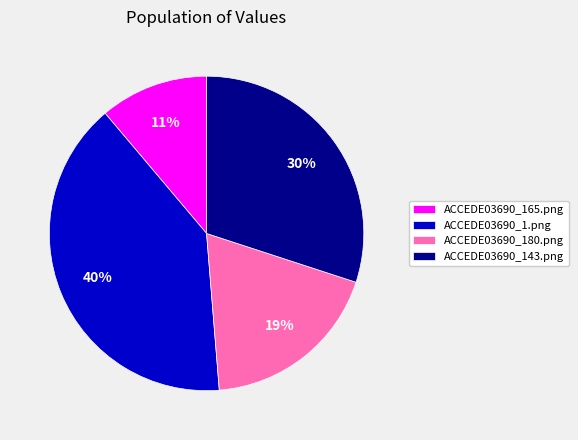

Which category has the biggest portion of the pie?

ACCEDE03690_1.png